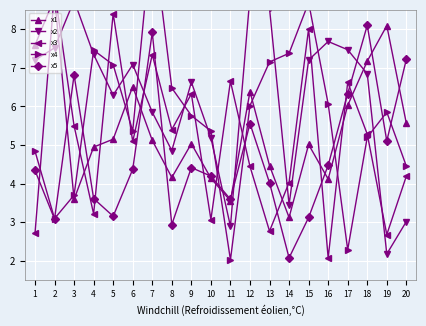

Between which two adjacent categories do x1 and x3 first intersect?

1 and 2